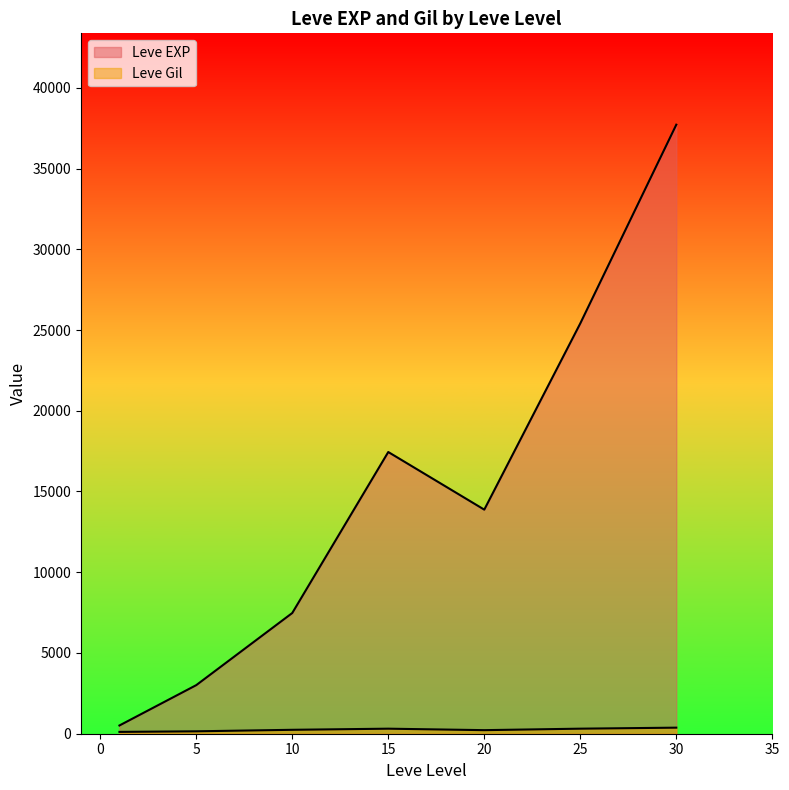

The Leve Gil series shows 196 at 1. True or false?

False